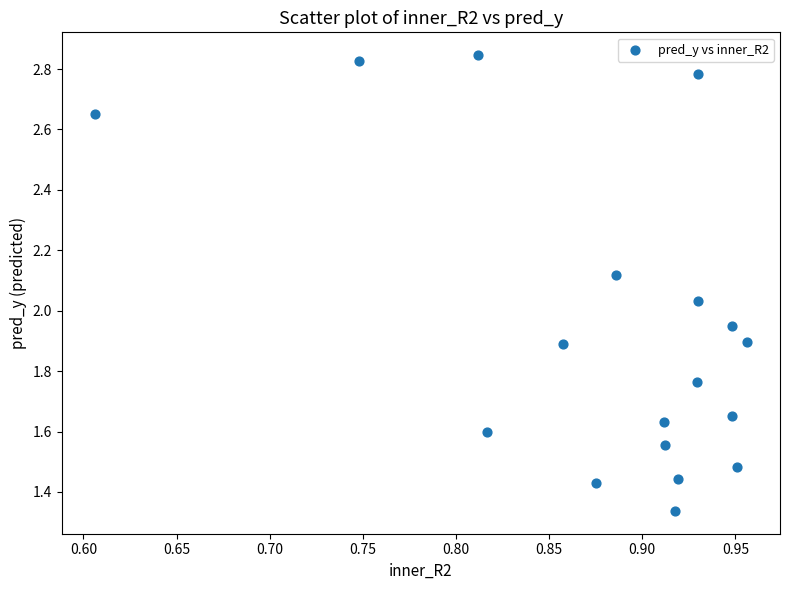

What is the range of X values (max minus min)?

0.4